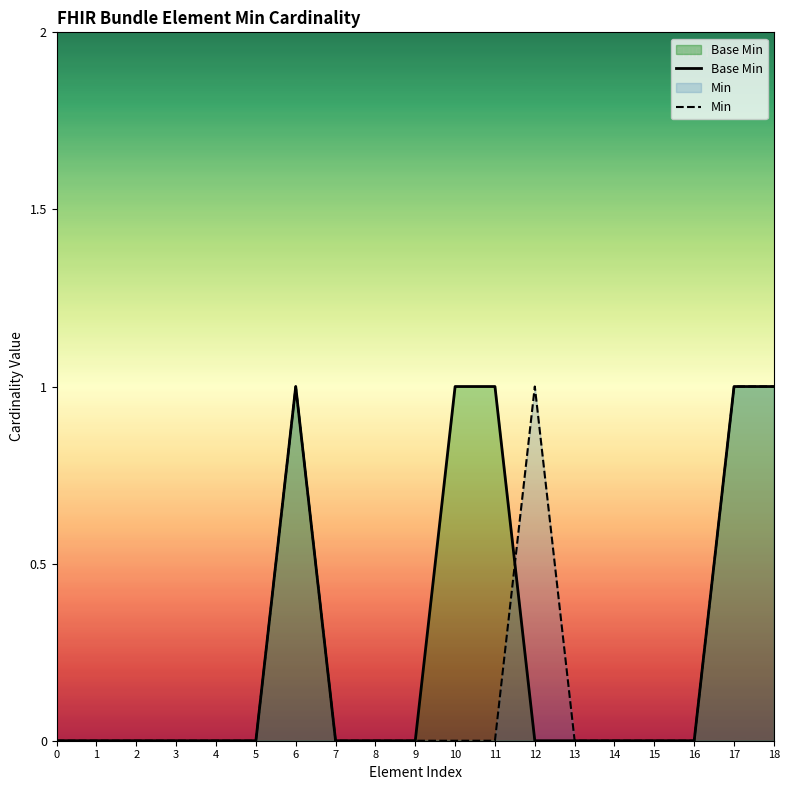

How many values in the Base Min series exceed 0?

5